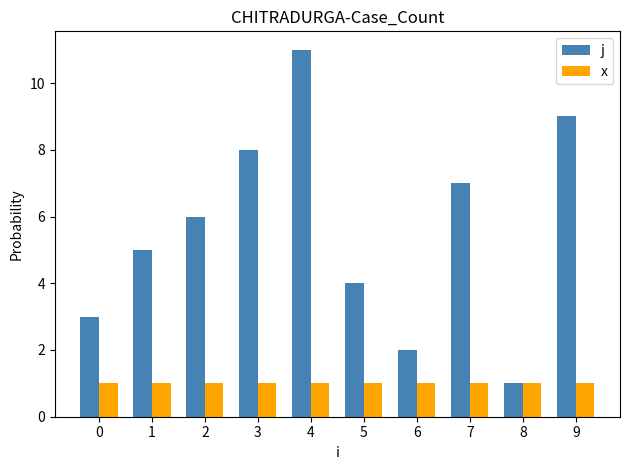

Reading left to right, what are all the values shown in this chart?

j: 0=3	1=5	2=6	3=8	4=11	5=4	6=2	7=7	8=1	9=9
x: 0=1	1=1	2=1	3=1	4=1	5=1	6=1	7=1	8=1	9=1